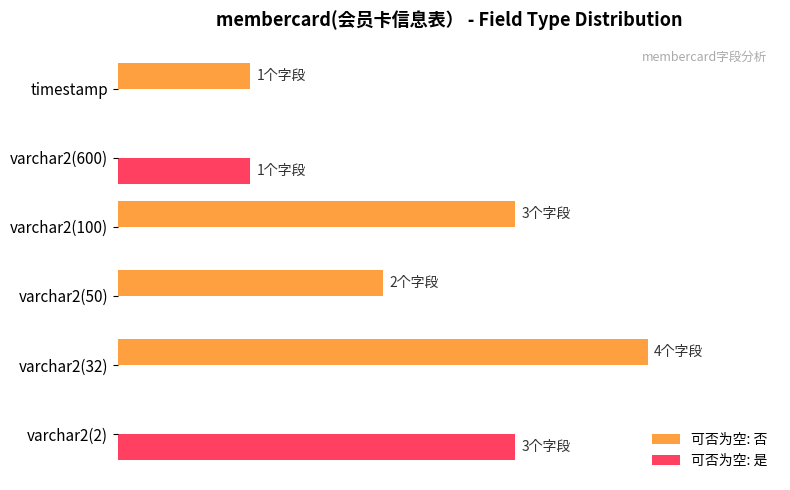

What is the sum of all 可否为空: 否 values?

200